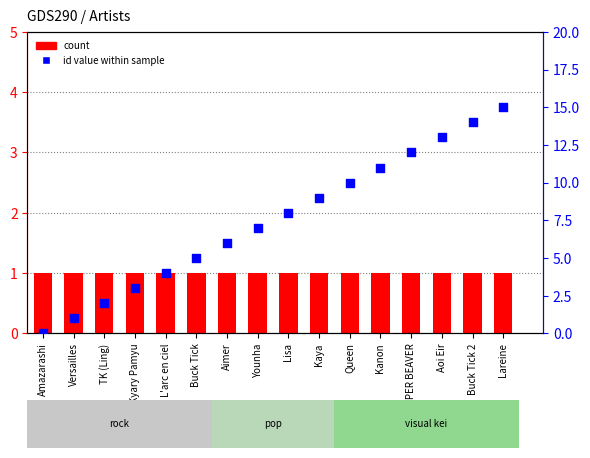

Is the value of count at Kaya greater than the value of id value within sample at Buck Tick?

No